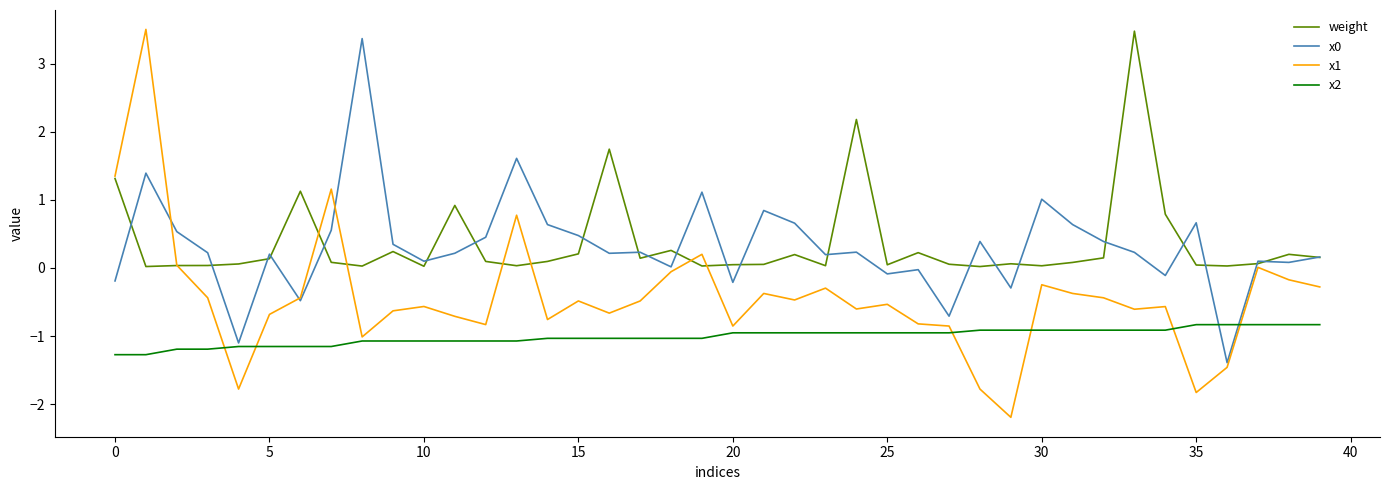

What is the maximum value for weight?

3.5